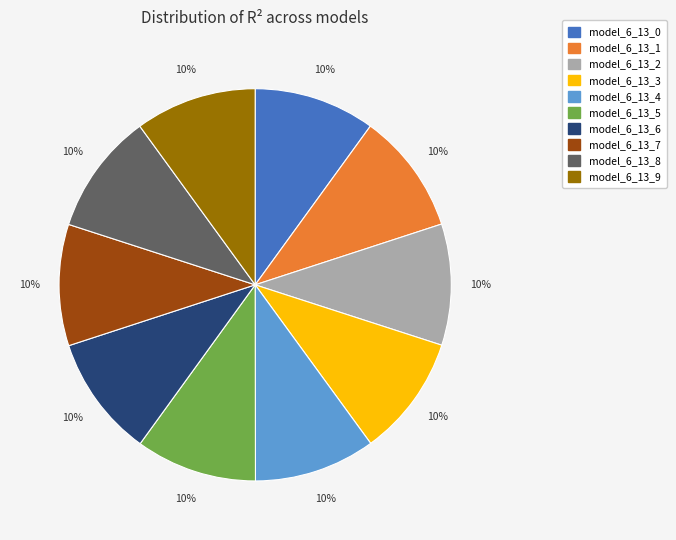

To the nearest percent, what is the combined percentage of model_6_13_8 and model_6_13_0?

20%